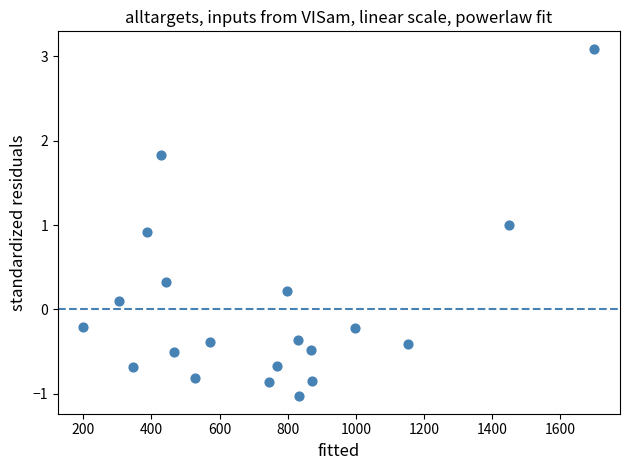

What is the range of Y values (max minus min)?

4.1